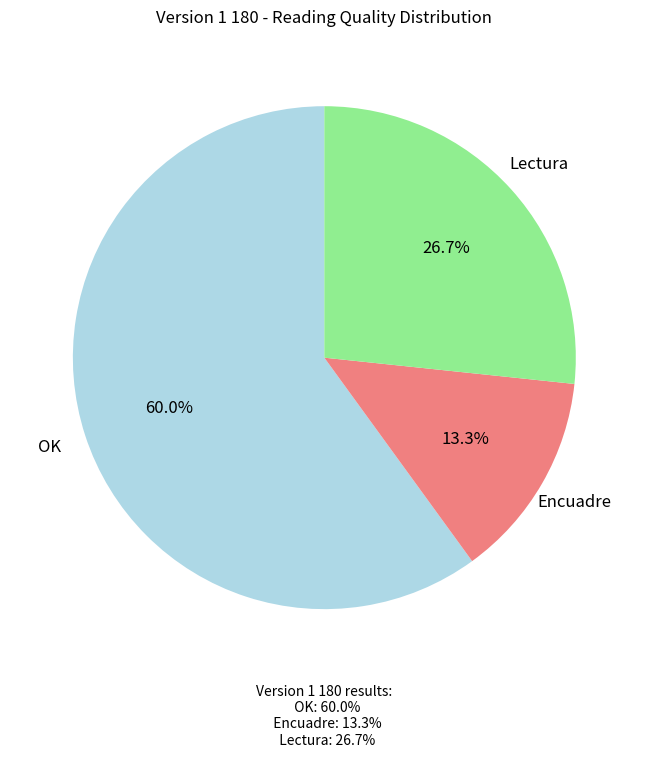

To the nearest percent, what percentage of the pie is OK?

60%